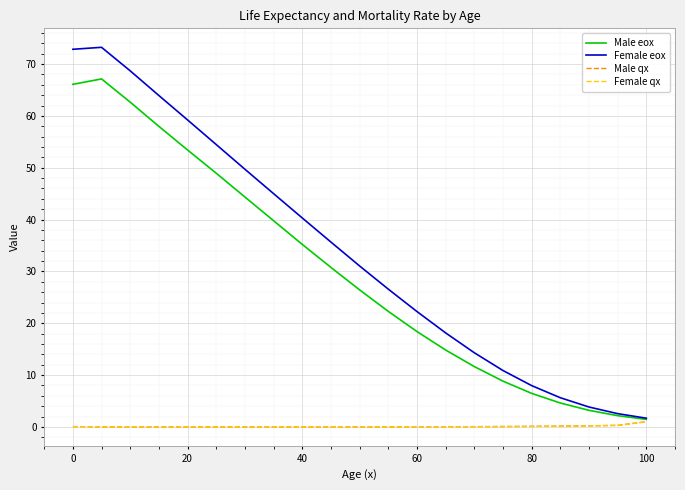

How many interior local peaks does the Male eox series have?

1